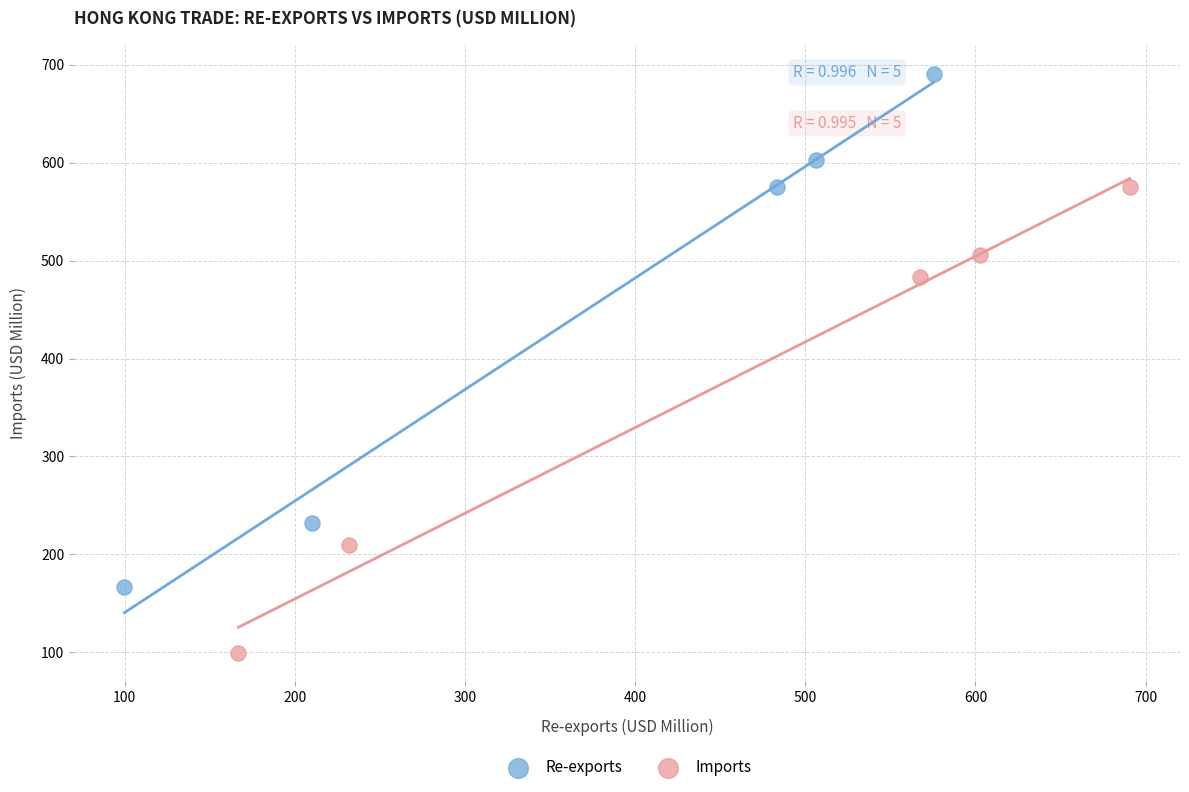

Which series has the largest Y range (max minus min)?

Re-exports